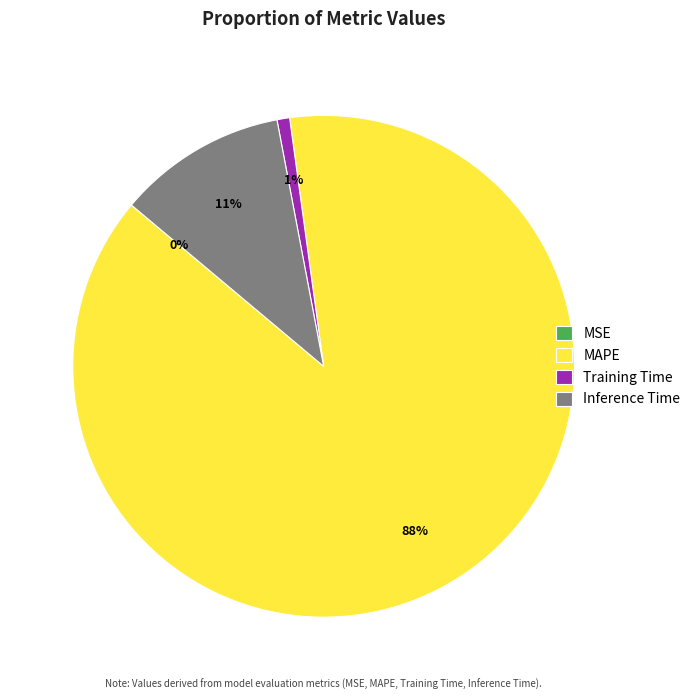

To the nearest percent, what portion does Inference Time represent?

11%